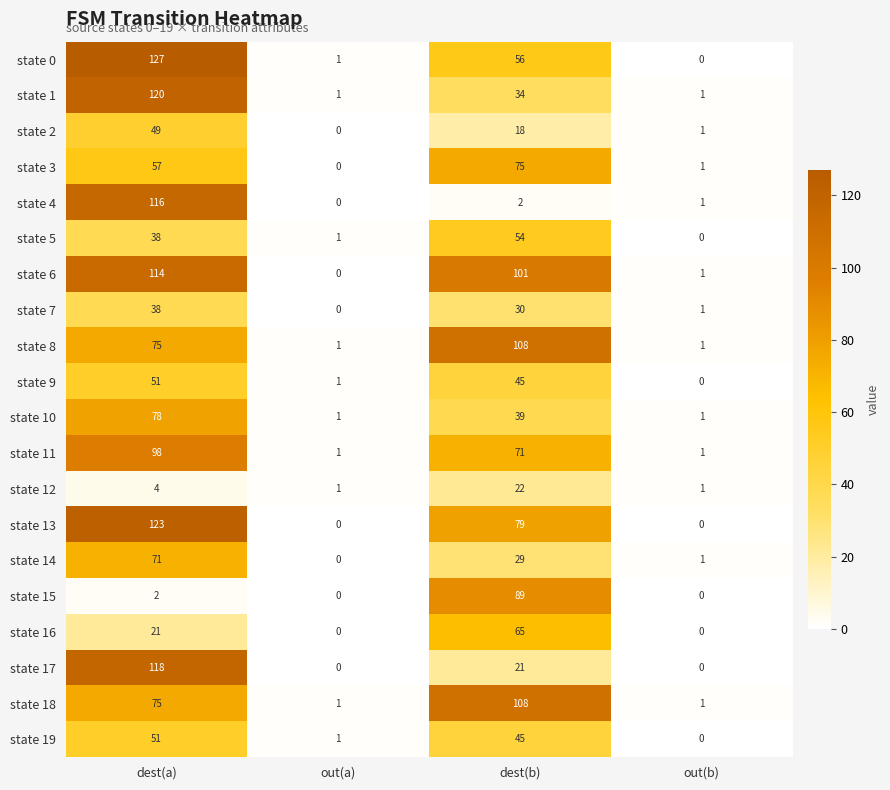

Count the number of categories in the chart.

4